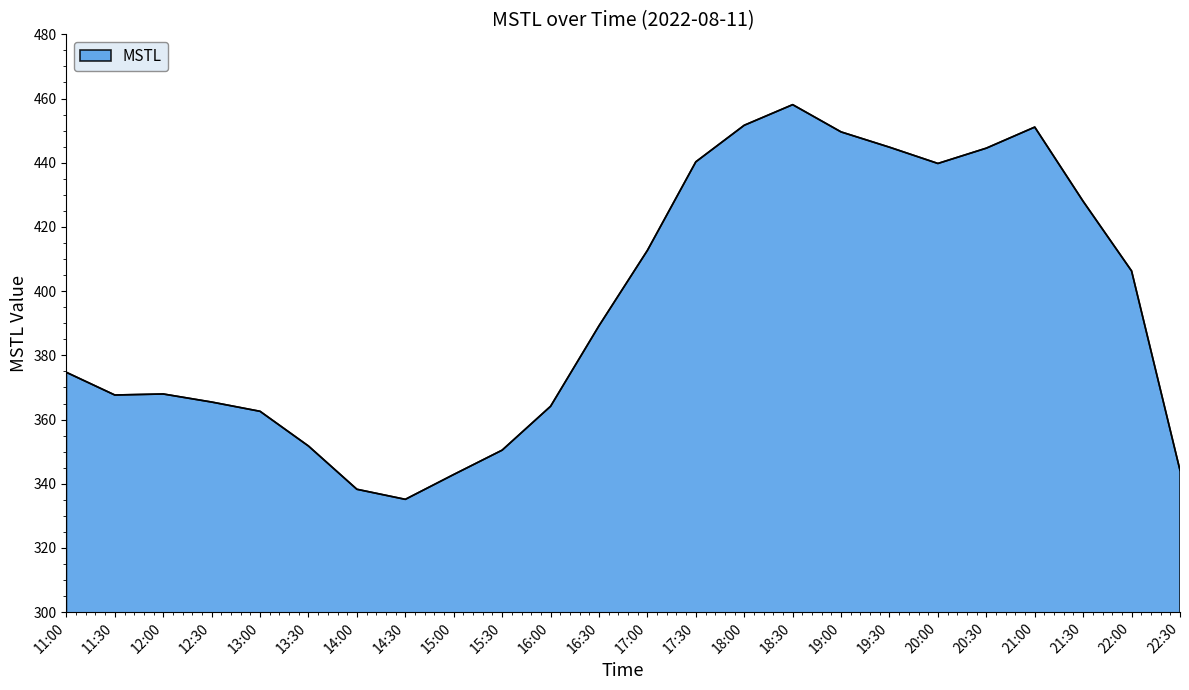

Which has a higher value, 22:30 or 21:30?

21:30